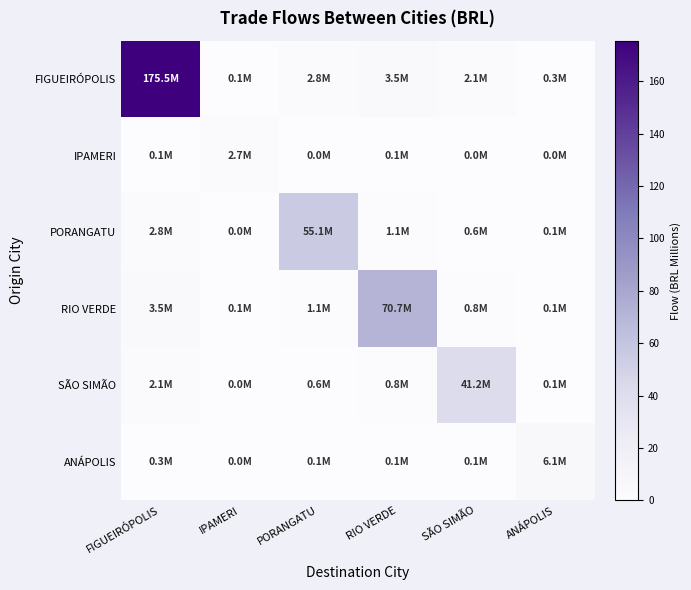

What is the maximum value shown in the chart?

175.5